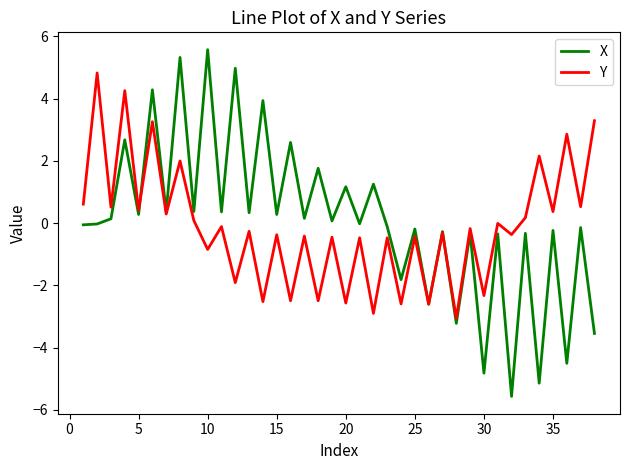

List the series in order of their peak value, lowest first.

Y, X